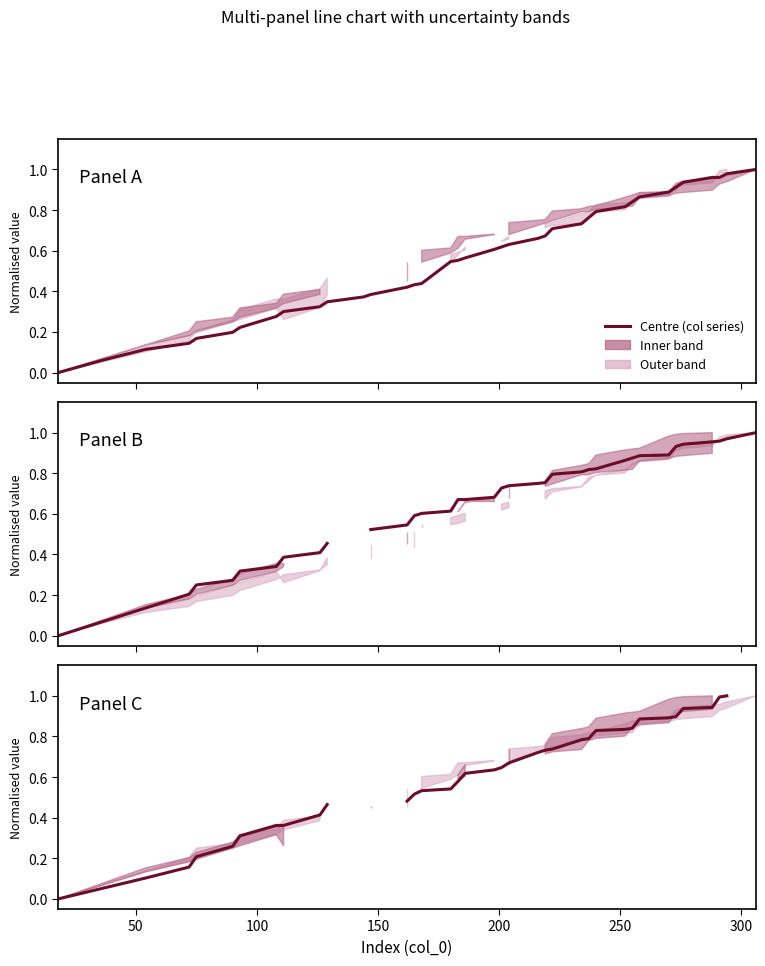

True or false: col_9 (centre) has more than 0 points higher than both neighbors.

False